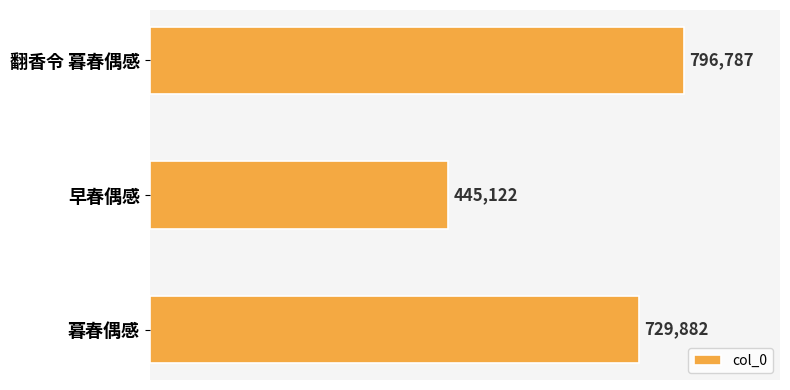

What is the difference between the maximum and minimum values?

351665